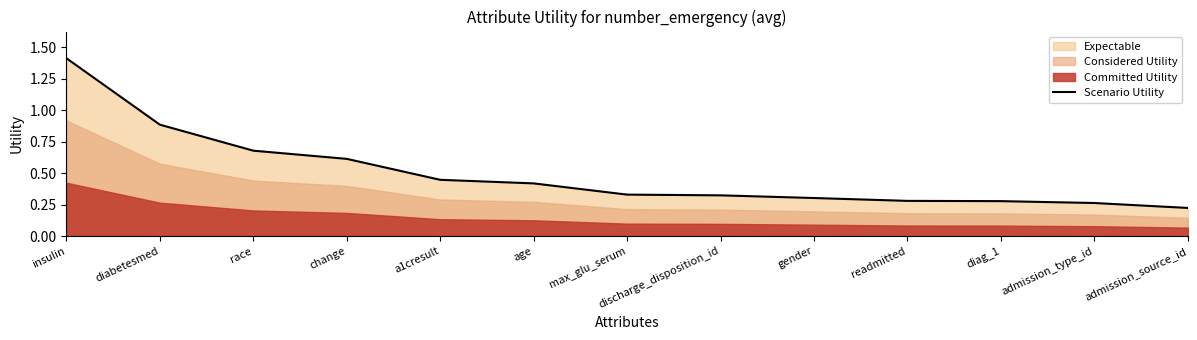

What is the change in value from age to admission_source_id?

-0.2